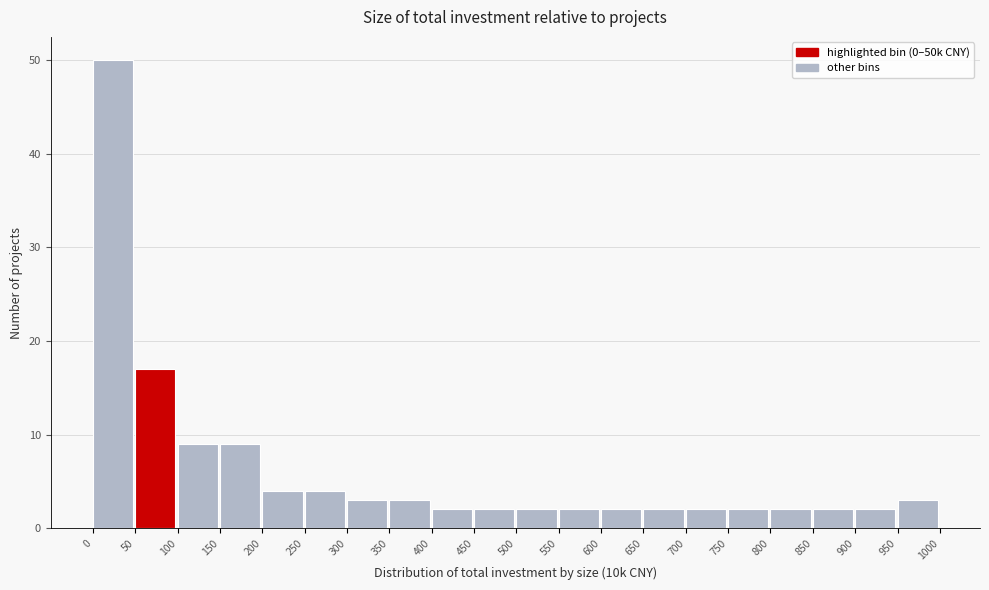

Reading left to right, list every bar in this chart as the range it spans on the x-axis followed by its height. The values are not printed on the chart, so give them approximately, as read against the axis.

0 to 50: 50
50 to 100: 17
100 to 150: 9
150 to 200: 9
200 to 250: 4
250 to 300: 4
300 to 350: 3
350 to 400: 3
400 to 450: 2
450 to 500: 2
500 to 550: 2
550 to 600: 2
600 to 650: 2
650 to 700: 2
700 to 750: 2
750 to 800: 2
800 to 850: 2
850 to 900: 2
900 to 950: 2
950 to 1000: 3